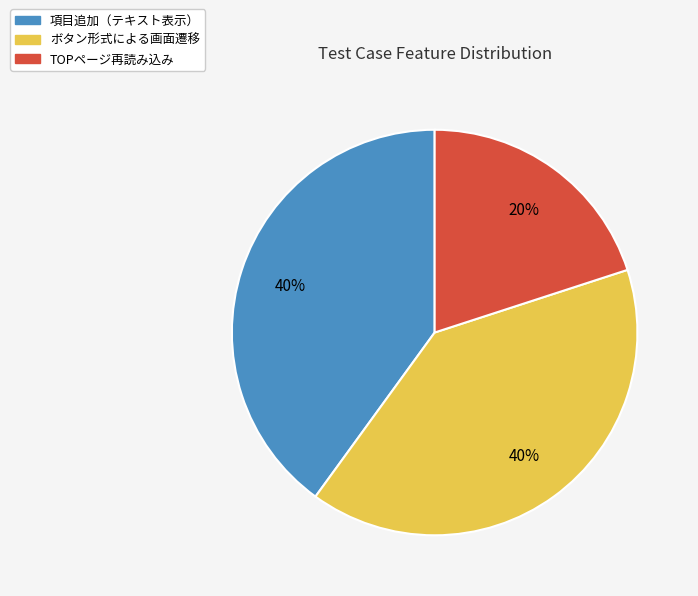

Is there any slice that represents more than half of the pie?

No